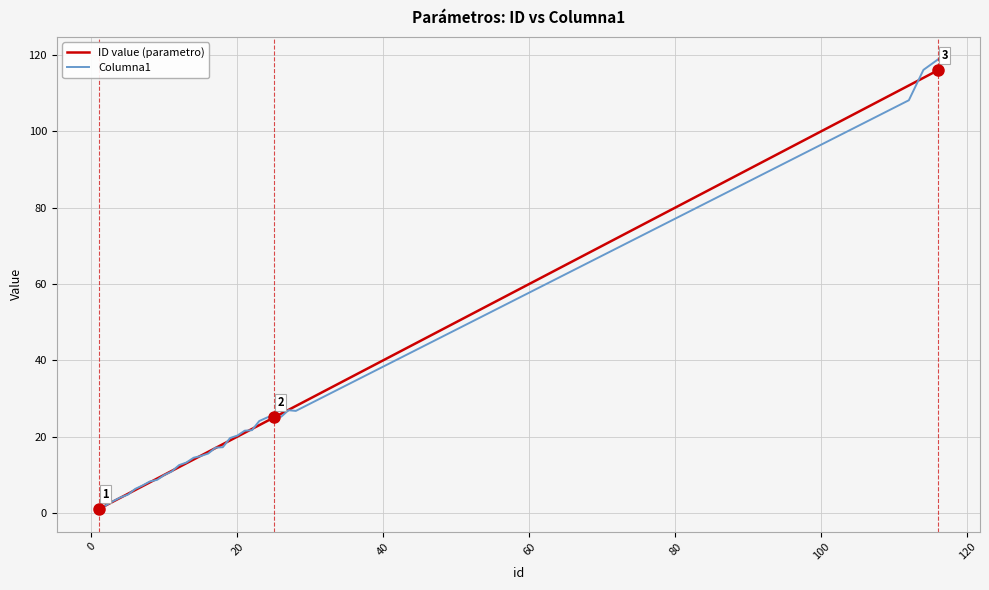

Which series has the widest spread of values?

Columna1